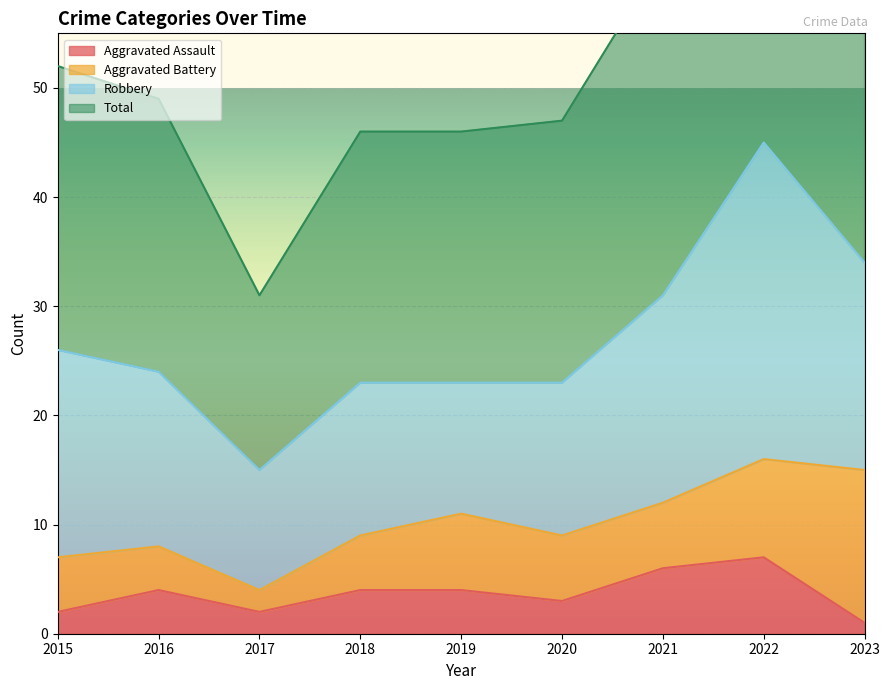

Which series has the largest range (max minus min)?

Total